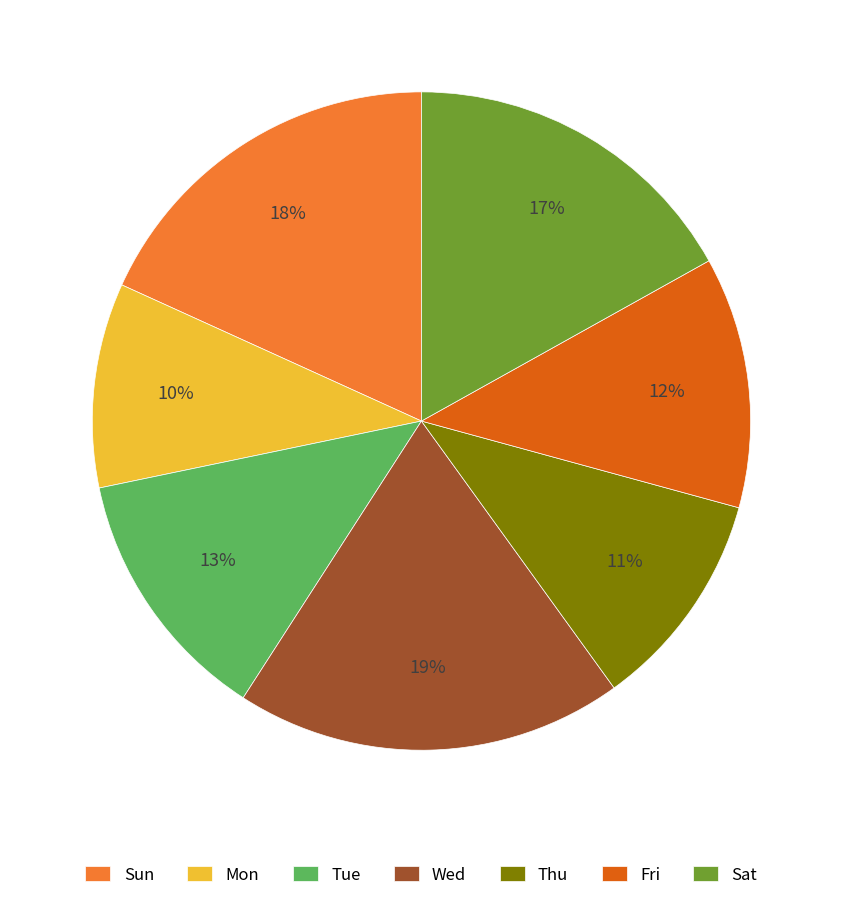

The Sat slice represents 17% of the pie. True or false?

True